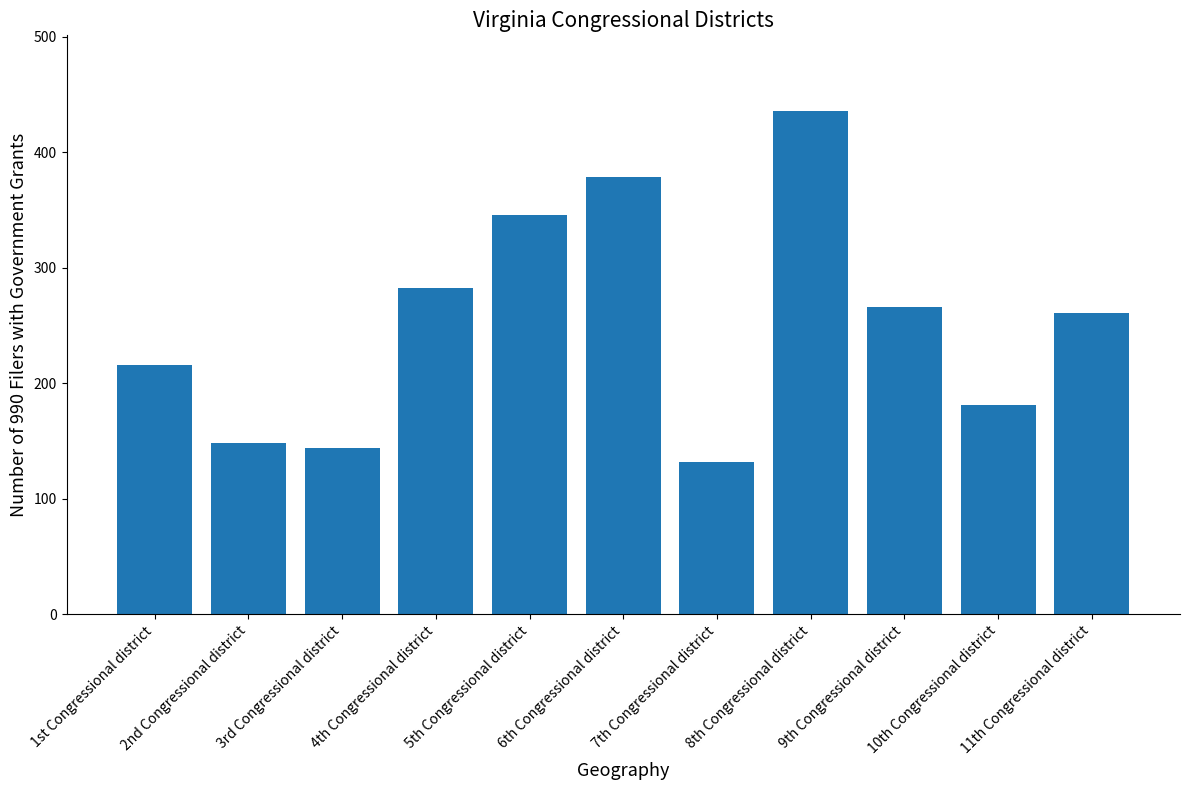

What value does the data have at 1st Congressional district, to the nearest 10?

220